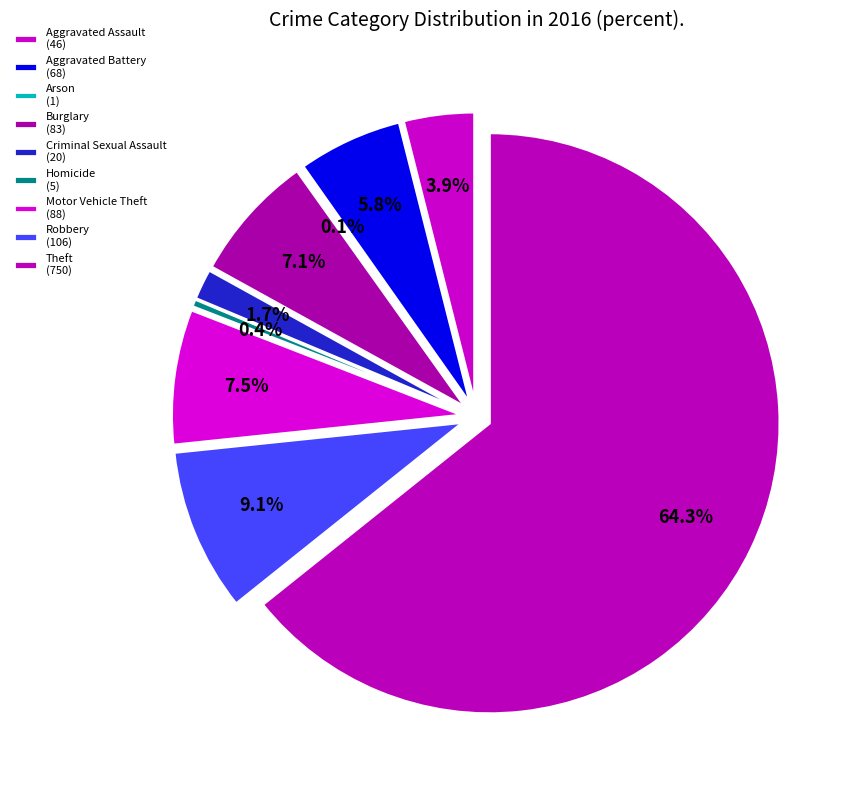

Which category has the smallest portion of the pie?

Arson